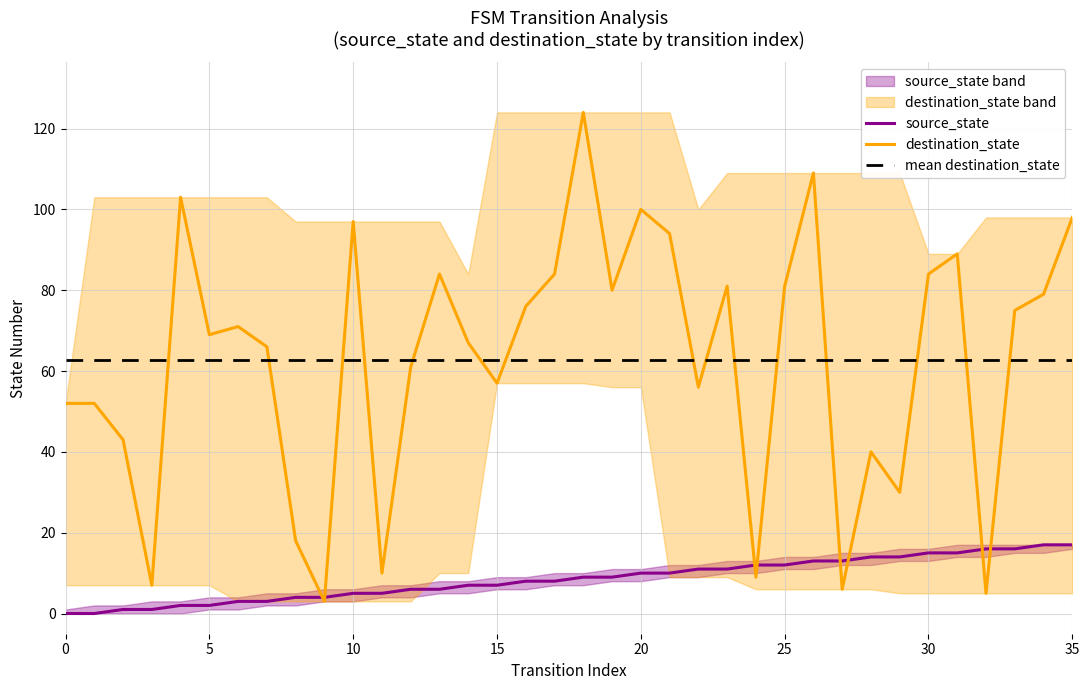

How many series are shown in this chart?

3